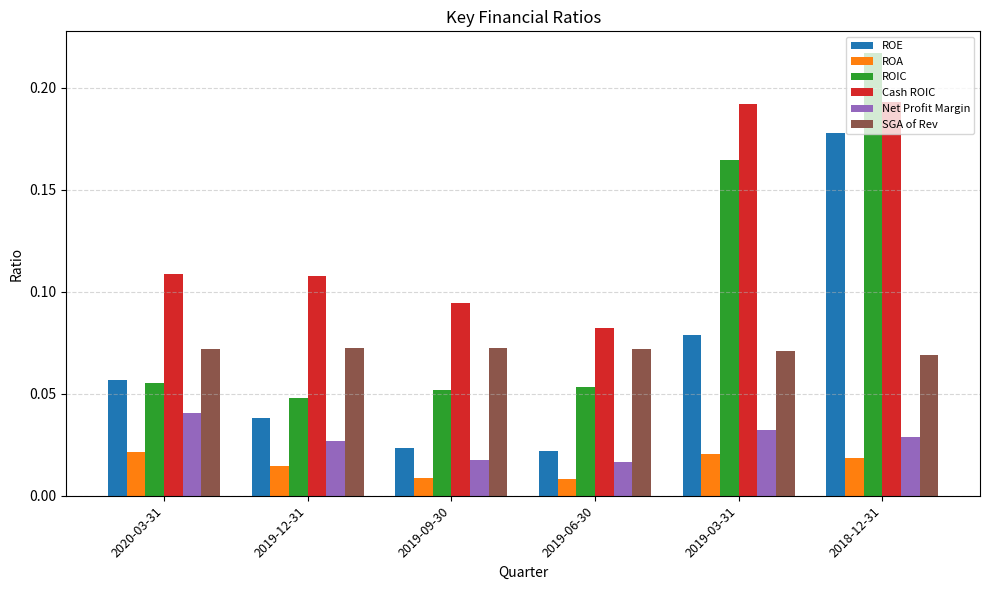

At how many categories does at least one series exceed 0?

6